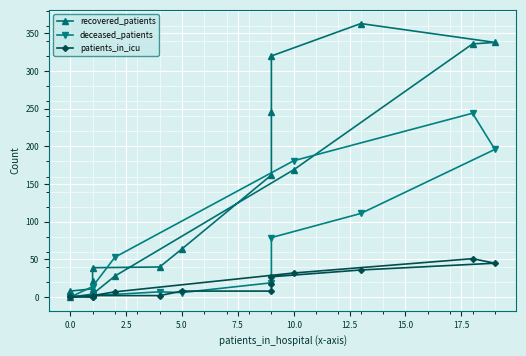

Rank the series by their maximum value, from highest to lowest.

recovered_patients, deceased_patients, patients_in_icu